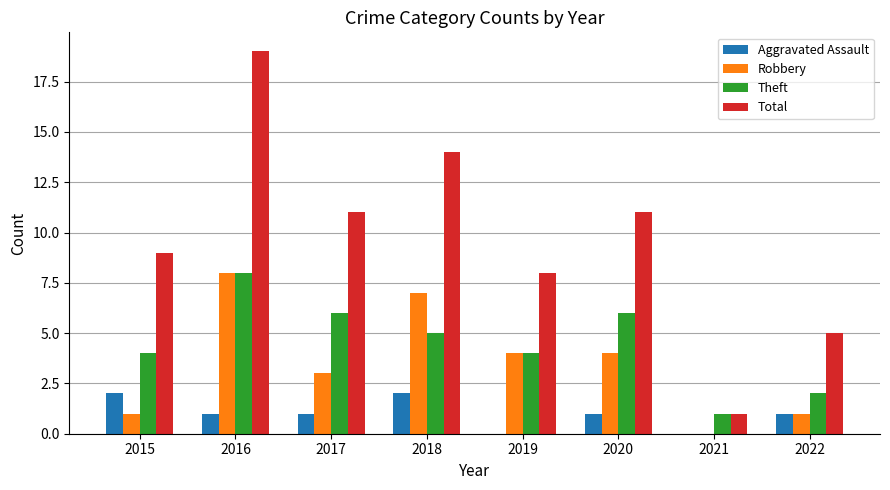

What is the total value across all series at 2015?

16